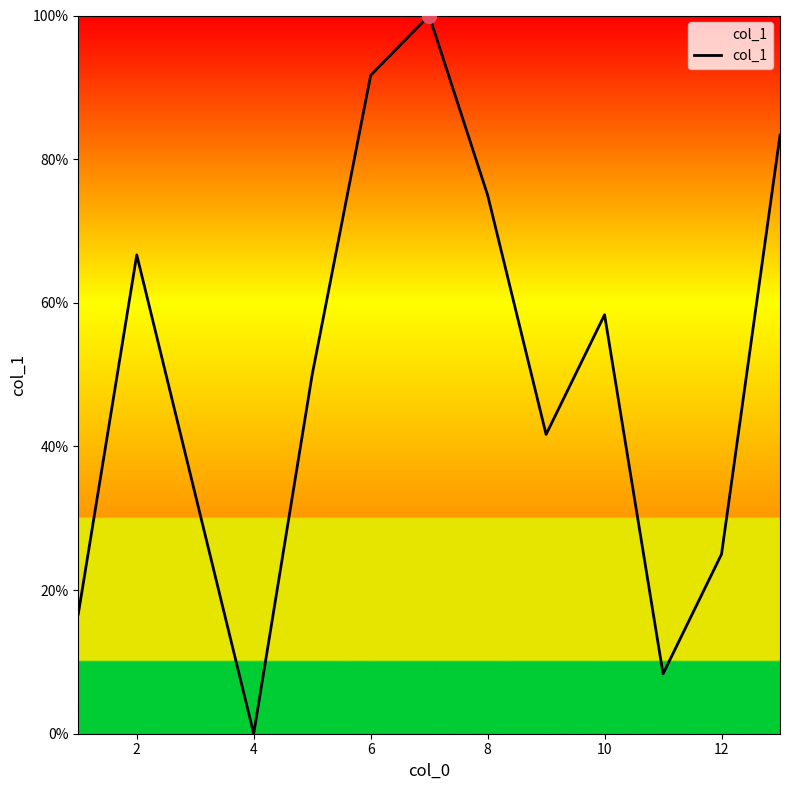

What is the maximum value shown in the chart?

100.0